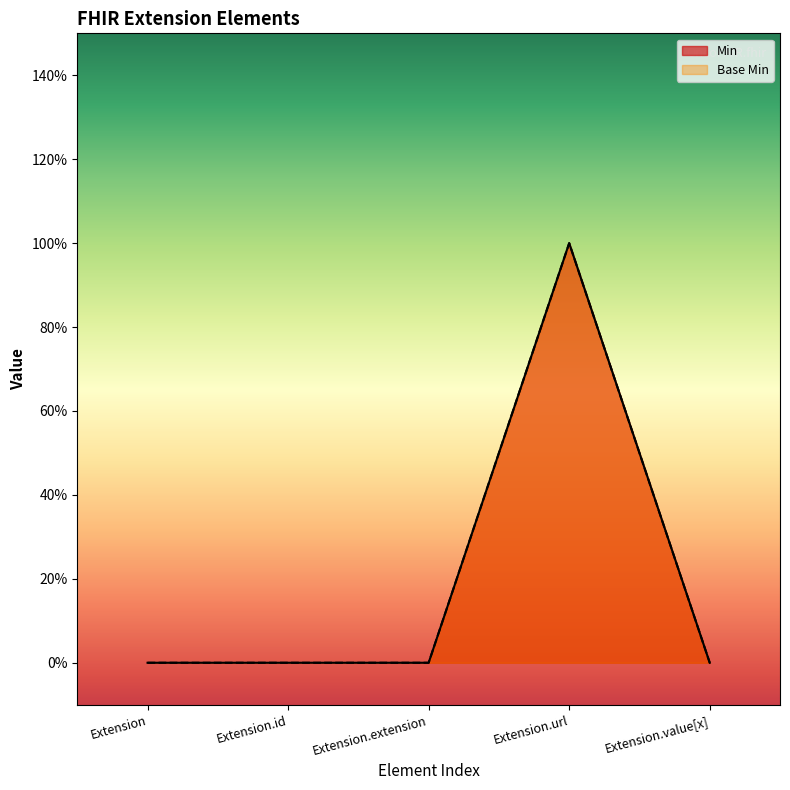

True or false: Base Min and Min intersect in this chart.

False